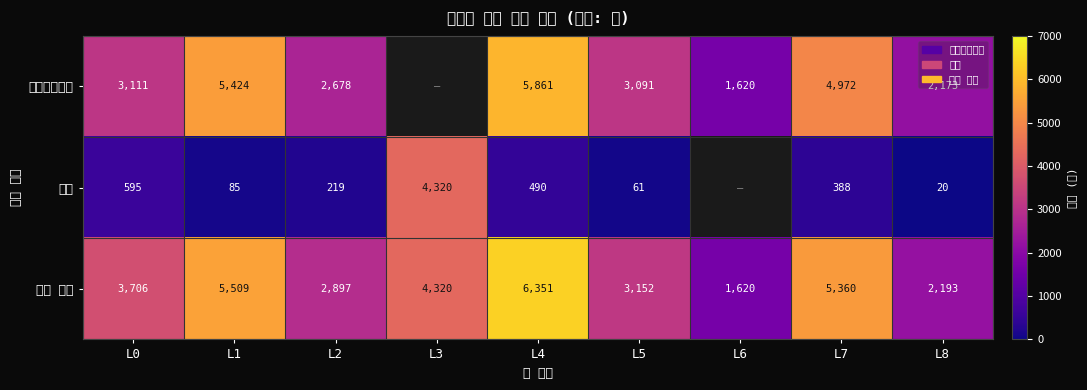

Rank the categories by 가용 면적 value from lowest to highest.

L6, L8, L2, L5, L0, L3, L7, L1, L4